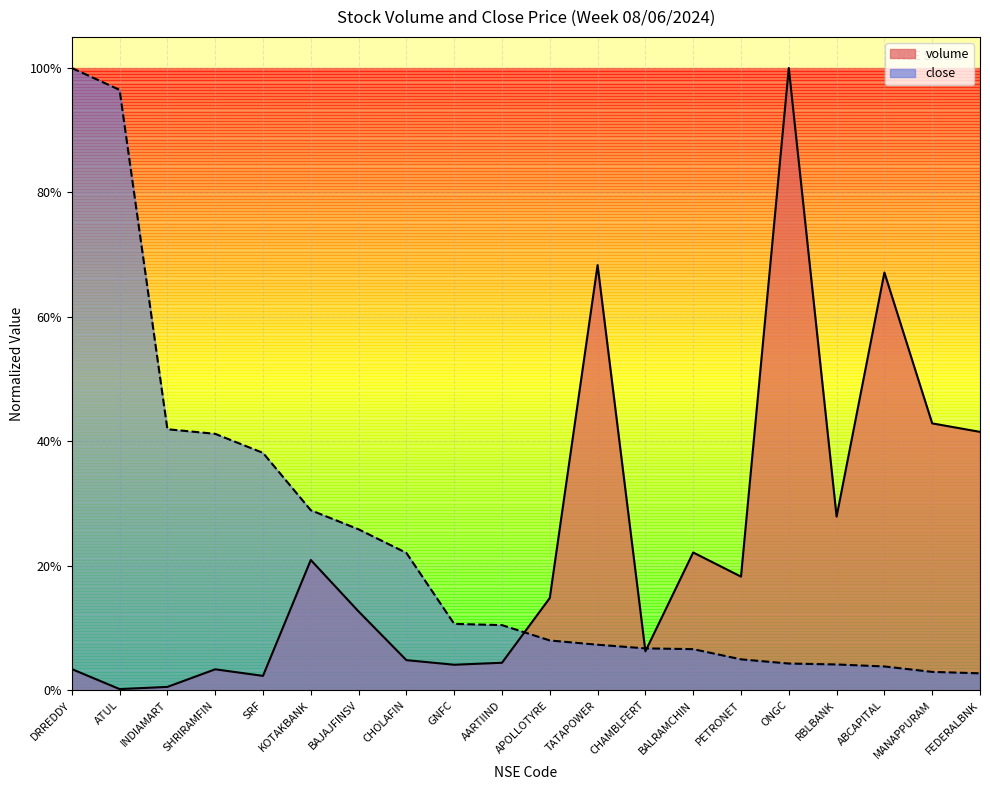

Reading left to right, extract all data points from this chart.

volume: DRREDDY=0.0	ATUL=0.0	INDIAMART=0.0	SHRIRAMFIN=0.0	SRF=0.0	KOTAKBANK=0.2	BAJAJFINSV=0.1	CHOLAFIN=0.0	GNFC=0.0	AARTIIND=0.0	APOLLOTYRE=0.1	TATAPOWER=0.7	CHAMBLFERT=0.1	BALRAMCHIN=0.2	PETRONET=0.2	ONGC=1.0	RBLBANK=0.3	ABCAPITAL=0.7	MANAPPURAM=0.4	FEDERALBNK=0.4
close: DRREDDY=1.0	ATUL=1.0	INDIAMART=0.4	SHRIRAMFIN=0.4	SRF=0.4	KOTAKBANK=0.3	BAJAJFINSV=0.3	CHOLAFIN=0.2	GNFC=0.1	AARTIIND=0.1	APOLLOTYRE=0.1	TATAPOWER=0.1	CHAMBLFERT=0.1	BALRAMCHIN=0.1	PETRONET=0.0	ONGC=0.0	RBLBANK=0.0	ABCAPITAL=0.0	MANAPPURAM=0.0	FEDERALBNK=0.0